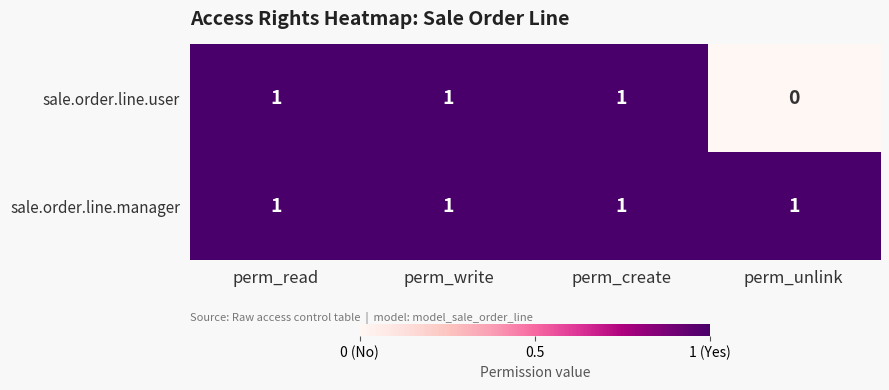

What is the total value across all series at perm_create?

2